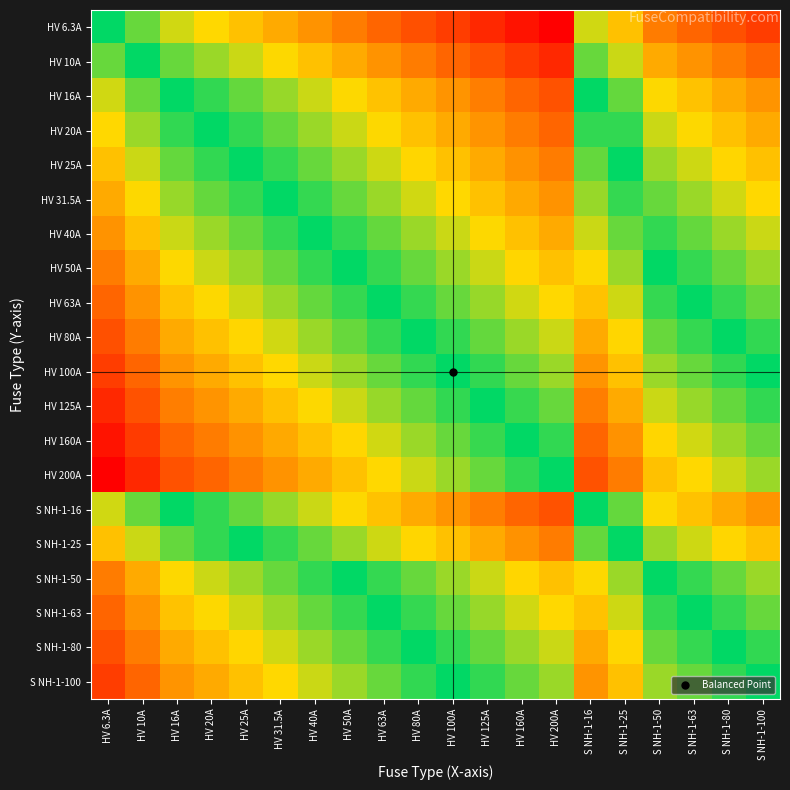

Reading right to left, what are all the values shown in this chart?

HV 6.3A: S NH-1-100=0.9	S NH-1-80=0.9	S NH-1-63=0.8	S NH-1-50=0.8	S NH-1-25=0.7	S NH-1-16=0.6	HV 200A=1.0	HV 160A=1.0	HV 125A=0.9	HV 100A=0.9	HV 80A=0.9	HV 63A=0.8	HV 50A=0.8	HV 40A=0.8	HV 31.5A=0.7	HV 25A=0.7	HV 20A=0.7	HV 16A=0.6	HV 10A=0.6	HV 6.3A=0.5
HV 10A: S NH-1-100=0.8	S NH-1-80=0.8	S NH-1-63=0.8	S NH-1-50=0.7	S NH-1-25=0.6	S NH-1-16=0.6	HV 200A=0.9	HV 160A=0.9	HV 125A=0.9	HV 100A=0.8	HV 80A=0.8	HV 63A=0.8	HV 50A=0.7	HV 40A=0.7	HV 31.5A=0.7	HV 25A=0.6	HV 20A=0.6	HV 16A=0.6	HV 10A=0.5	HV 6.3A=0.4
HV 16A: S NH-1-100=0.8	S NH-1-80=0.7	S NH-1-63=0.7	S NH-1-50=0.7	S NH-1-25=0.6	S NH-1-16=0.5	HV 200A=0.9	HV 160A=0.8	HV 125A=0.8	HV 100A=0.8	HV 80A=0.7	HV 63A=0.7	HV 50A=0.7	HV 40A=0.6	HV 31.5A=0.6	HV 25A=0.6	HV 20A=0.5	HV 16A=0.5	HV 10A=0.4	HV 6.3A=0.4
HV 20A: S NH-1-100=0.7	S NH-1-80=0.7	S NH-1-63=0.7	S NH-1-50=0.6	S NH-1-25=0.5	S NH-1-16=0.5	HV 200A=0.8	HV 160A=0.8	HV 125A=0.8	HV 100A=0.7	HV 80A=0.7	HV 63A=0.7	HV 50A=0.6	HV 40A=0.6	HV 31.5A=0.6	HV 25A=0.5	HV 20A=0.5	HV 16A=0.5	HV 10A=0.4	HV 6.3A=0.3
HV 25A: S NH-1-100=0.7	S NH-1-80=0.7	S NH-1-63=0.6	S NH-1-50=0.6	S NH-1-25=0.5	S NH-1-16=0.4	HV 200A=0.8	HV 160A=0.8	HV 125A=0.7	HV 100A=0.7	HV 80A=0.7	HV 63A=0.6	HV 50A=0.6	HV 40A=0.6	HV 31.5A=0.5	HV 25A=0.5	HV 20A=0.5	HV 16A=0.4	HV 10A=0.4	HV 6.3A=0.3
HV 31.5A: S NH-1-100=0.7	S NH-1-80=0.6	S NH-1-63=0.6	S NH-1-50=0.6	S NH-1-25=0.5	S NH-1-16=0.4	HV 200A=0.8	HV 160A=0.7	HV 125A=0.7	HV 100A=0.7	HV 80A=0.6	HV 63A=0.6	HV 50A=0.6	HV 40A=0.5	HV 31.5A=0.5	HV 25A=0.5	HV 20A=0.4	HV 16A=0.4	HV 10A=0.3	HV 6.3A=0.3
HV 40A: S NH-1-100=0.6	S NH-1-80=0.6	S NH-1-63=0.6	S NH-1-50=0.5	S NH-1-25=0.4	S NH-1-16=0.4	HV 200A=0.7	HV 160A=0.7	HV 125A=0.7	HV 100A=0.6	HV 80A=0.6	HV 63A=0.6	HV 50A=0.5	HV 40A=0.5	HV 31.5A=0.5	HV 25A=0.4	HV 20A=0.4	HV 16A=0.4	HV 10A=0.3	HV 6.3A=0.2
HV 50A: S NH-1-100=0.6	S NH-1-80=0.6	S NH-1-63=0.5	S NH-1-50=0.5	S NH-1-25=0.4	S NH-1-16=0.3	HV 200A=0.7	HV 160A=0.7	HV 125A=0.6	HV 100A=0.6	HV 80A=0.6	HV 63A=0.5	HV 50A=0.5	HV 40A=0.5	HV 31.5A=0.4	HV 25A=0.4	HV 20A=0.4	HV 16A=0.3	HV 10A=0.3	HV 6.3A=0.2
HV 63A: S NH-1-100=0.6	S NH-1-80=0.5	S NH-1-63=0.5	S NH-1-50=0.5	S NH-1-25=0.4	S NH-1-16=0.3	HV 200A=0.7	HV 160A=0.6	HV 125A=0.6	HV 100A=0.6	HV 80A=0.5	HV 63A=0.5	HV 50A=0.5	HV 40A=0.4	HV 31.5A=0.4	HV 25A=0.4	HV 20A=0.3	HV 16A=0.3	HV 10A=0.2	HV 6.3A=0.2
HV 80A: S NH-1-100=0.5	S NH-1-80=0.5	S NH-1-63=0.5	S NH-1-50=0.4	S NH-1-25=0.3	S NH-1-16=0.3	HV 200A=0.6	HV 160A=0.6	HV 125A=0.6	HV 100A=0.5	HV 80A=0.5	HV 63A=0.5	HV 50A=0.4	HV 40A=0.4	HV 31.5A=0.4	HV 25A=0.3	HV 20A=0.3	HV 16A=0.3	HV 10A=0.2	HV 6.3A=0.1
HV 100A: S NH-1-100=0.5	S NH-1-80=0.5	S NH-1-63=0.4	S NH-1-50=0.4	S NH-1-25=0.3	S NH-1-16=0.2	HV 200A=0.6	HV 160A=0.6	HV 125A=0.5	HV 100A=0.5	HV 80A=0.5	HV 63A=0.4	HV 50A=0.4	HV 40A=0.4	HV 31.5A=0.3	HV 25A=0.3	HV 20A=0.3	HV 16A=0.2	HV 10A=0.2	HV 6.3A=0.1
HV 125A: S NH-1-100=0.5	S NH-1-80=0.4	S NH-1-63=0.4	S NH-1-50=0.4	S NH-1-25=0.3	S NH-1-16=0.2	HV 200A=0.6	HV 160A=0.5	HV 125A=0.5	HV 100A=0.5	HV 80A=0.4	HV 63A=0.4	HV 50A=0.4	HV 40A=0.3	HV 31.5A=0.3	HV 25A=0.3	HV 20A=0.2	HV 16A=0.2	HV 10A=0.1	HV 6.3A=0.1
HV 160A: S NH-1-100=0.4	S NH-1-80=0.4	S NH-1-63=0.4	S NH-1-50=0.3	S NH-1-25=0.2	S NH-1-16=0.2	HV 200A=0.5	HV 160A=0.5	HV 125A=0.5	HV 100A=0.4	HV 80A=0.4	HV 63A=0.4	HV 50A=0.3	HV 40A=0.3	HV 31.5A=0.3	HV 25A=0.2	HV 20A=0.2	HV 16A=0.2	HV 10A=0.1	HV 6.3A=0.0
HV 200A: S NH-1-100=0.4	S NH-1-80=0.4	S NH-1-63=0.3	S NH-1-50=0.3	S NH-1-25=0.2	S NH-1-16=0.1	HV 200A=0.5	HV 160A=0.5	HV 125A=0.4	HV 100A=0.4	HV 80A=0.4	HV 63A=0.3	HV 50A=0.3	HV 40A=0.3	HV 31.5A=0.2	HV 25A=0.2	HV 20A=0.2	HV 16A=0.1	HV 10A=0.1	HV 6.3A=0.0
S NH-1-16: S NH-1-100=0.8	S NH-1-80=0.7	S NH-1-63=0.7	S NH-1-50=0.7	S NH-1-25=0.6	S NH-1-16=0.5	HV 200A=0.9	HV 160A=0.8	HV 125A=0.8	HV 100A=0.8	HV 80A=0.7	HV 63A=0.7	HV 50A=0.7	HV 40A=0.6	HV 31.5A=0.6	HV 25A=0.6	HV 20A=0.5	HV 16A=0.5	HV 10A=0.4	HV 6.3A=0.4
S NH-1-25: S NH-1-100=0.7	S NH-1-80=0.7	S NH-1-63=0.6	S NH-1-50=0.6	S NH-1-25=0.5	S NH-1-16=0.4	HV 200A=0.8	HV 160A=0.8	HV 125A=0.7	HV 100A=0.7	HV 80A=0.7	HV 63A=0.6	HV 50A=0.6	HV 40A=0.6	HV 31.5A=0.5	HV 25A=0.5	HV 20A=0.5	HV 16A=0.4	HV 10A=0.4	HV 6.3A=0.3
S NH-1-50: S NH-1-100=0.6	S NH-1-80=0.6	S NH-1-63=0.5	S NH-1-50=0.5	S NH-1-25=0.4	S NH-1-16=0.3	HV 200A=0.7	HV 160A=0.7	HV 125A=0.6	HV 100A=0.6	HV 80A=0.6	HV 63A=0.5	HV 50A=0.5	HV 40A=0.5	HV 31.5A=0.4	HV 25A=0.4	HV 20A=0.4	HV 16A=0.3	HV 10A=0.3	HV 6.3A=0.2
S NH-1-63: S NH-1-100=0.6	S NH-1-80=0.5	S NH-1-63=0.5	S NH-1-50=0.5	S NH-1-25=0.4	S NH-1-16=0.3	HV 200A=0.7	HV 160A=0.6	HV 125A=0.6	HV 100A=0.6	HV 80A=0.5	HV 63A=0.5	HV 50A=0.5	HV 40A=0.4	HV 31.5A=0.4	HV 25A=0.4	HV 20A=0.3	HV 16A=0.3	HV 10A=0.2	HV 6.3A=0.2
S NH-1-80: S NH-1-100=0.5	S NH-1-80=0.5	S NH-1-63=0.5	S NH-1-50=0.4	S NH-1-25=0.3	S NH-1-16=0.3	HV 200A=0.6	HV 160A=0.6	HV 125A=0.6	HV 100A=0.5	HV 80A=0.5	HV 63A=0.5	HV 50A=0.4	HV 40A=0.4	HV 31.5A=0.4	HV 25A=0.3	HV 20A=0.3	HV 16A=0.3	HV 10A=0.2	HV 6.3A=0.1
S NH-1-100: S NH-1-100=0.5	S NH-1-80=0.5	S NH-1-63=0.4	S NH-1-50=0.4	S NH-1-25=0.3	S NH-1-16=0.2	HV 200A=0.6	HV 160A=0.6	HV 125A=0.5	HV 100A=0.5	HV 80A=0.5	HV 63A=0.4	HV 50A=0.4	HV 40A=0.4	HV 31.5A=0.3	HV 25A=0.3	HV 20A=0.3	HV 16A=0.2	HV 10A=0.2	HV 6.3A=0.1